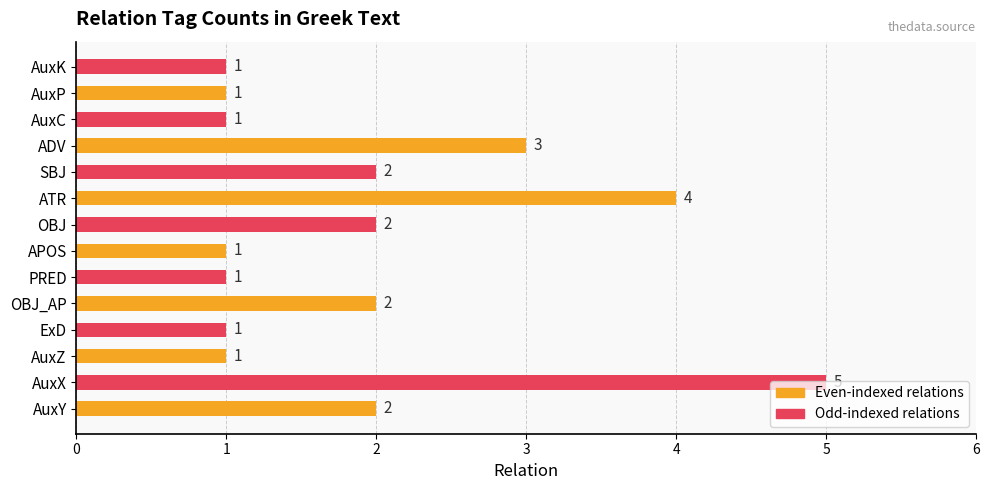

Count the values in the range 1 to 2.

11